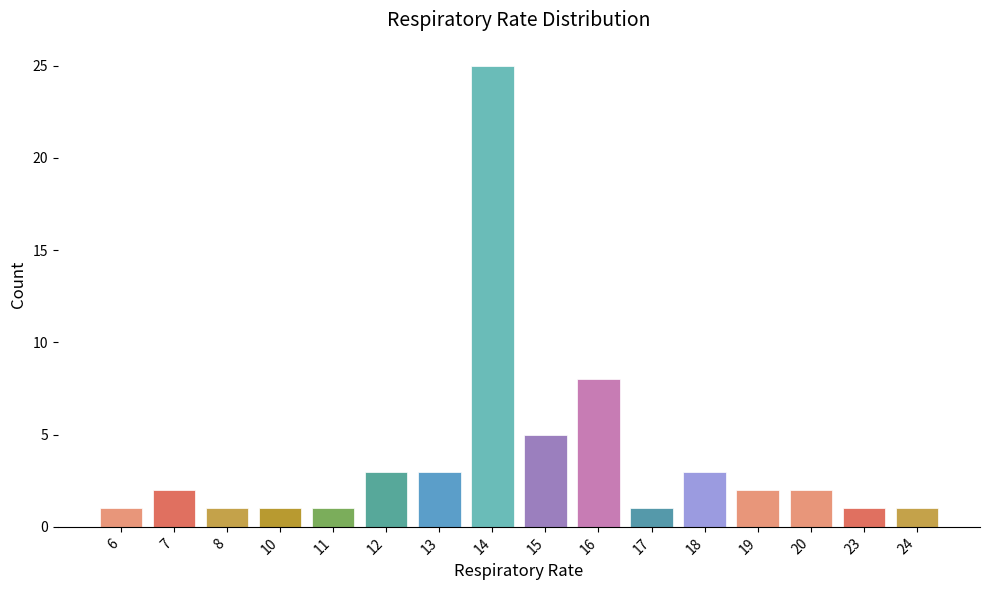

Does the chart contain stacked bars?

No